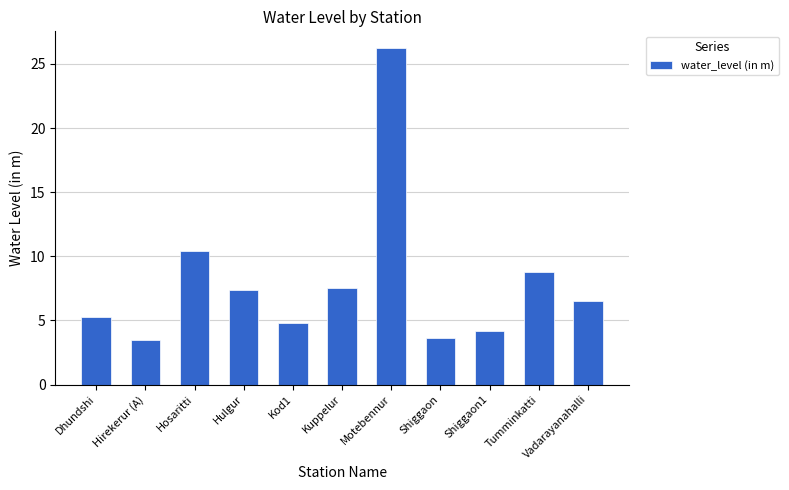

The chart shows a value of 7.4 at Hulgur. True or false?

True